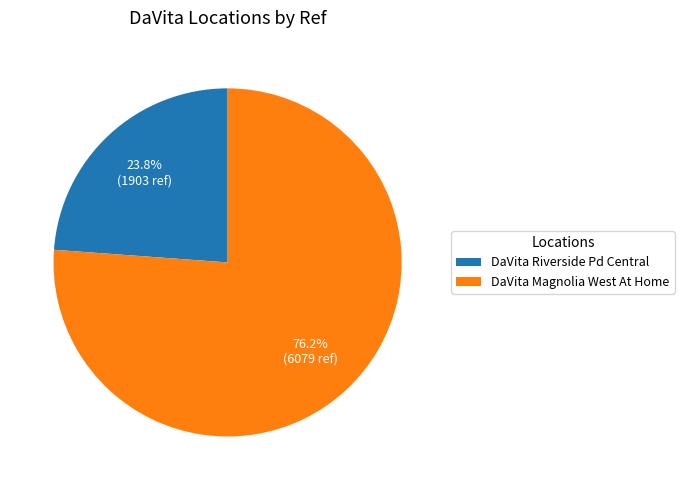

Rank the categories by value from highest to lowest.

DaVita Magnolia West At Home, DaVita Riverside Pd Central